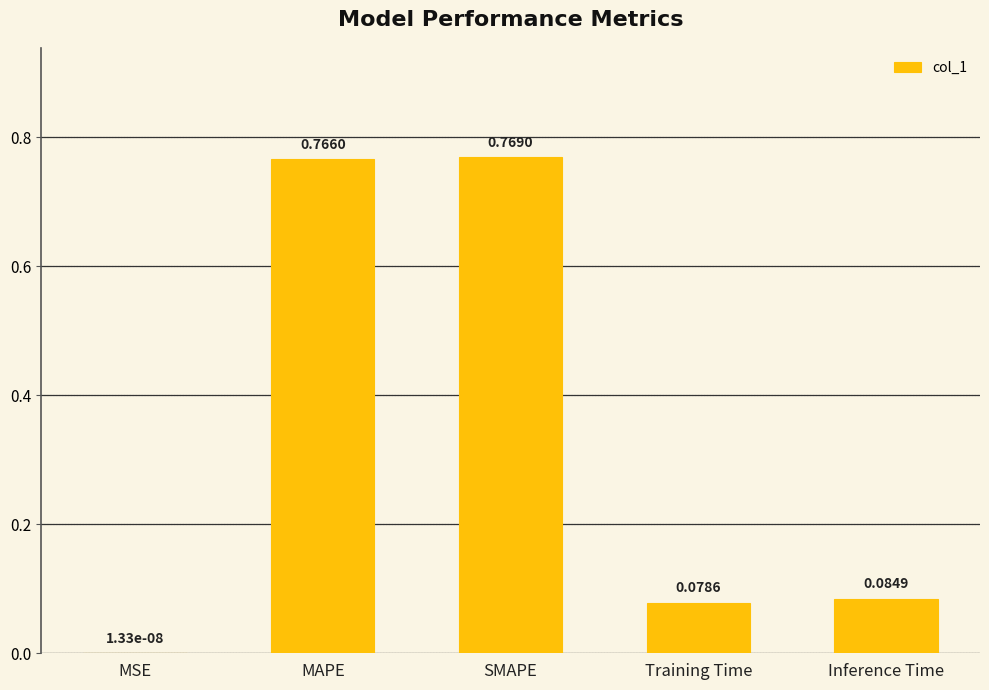

Which category has the highest value across all series?

SMAPE